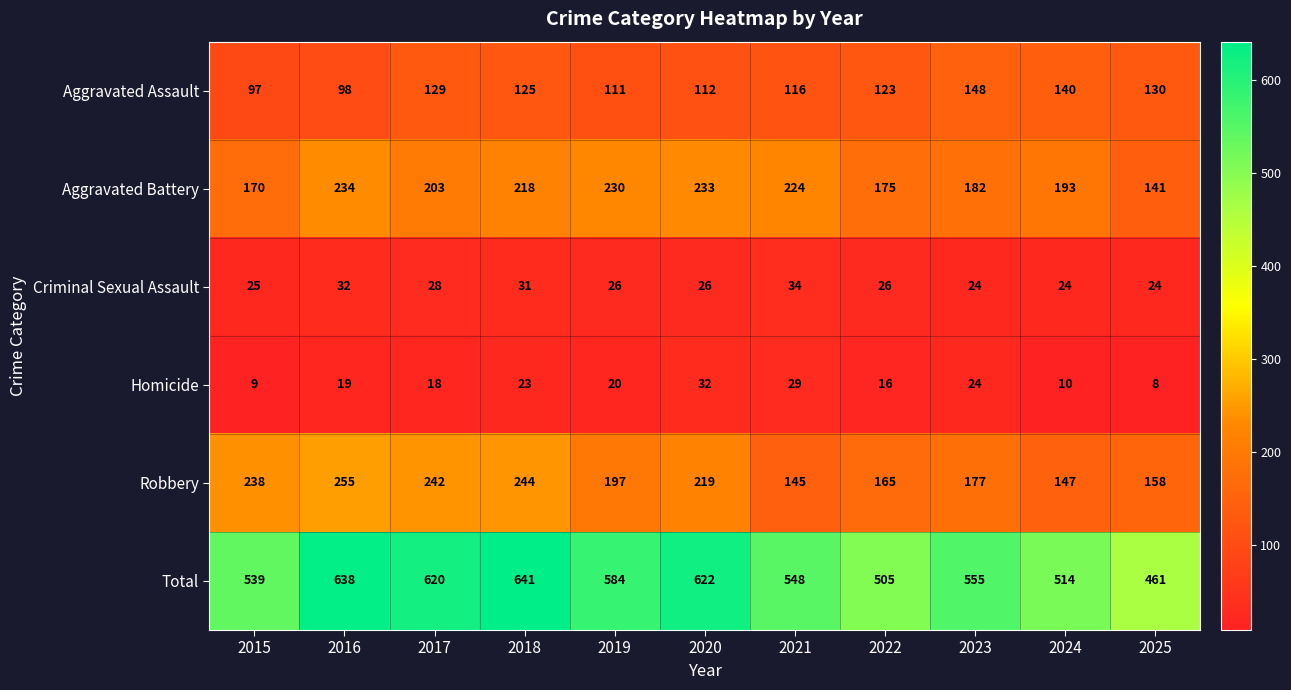

Which series has the largest total across all categories?

Total